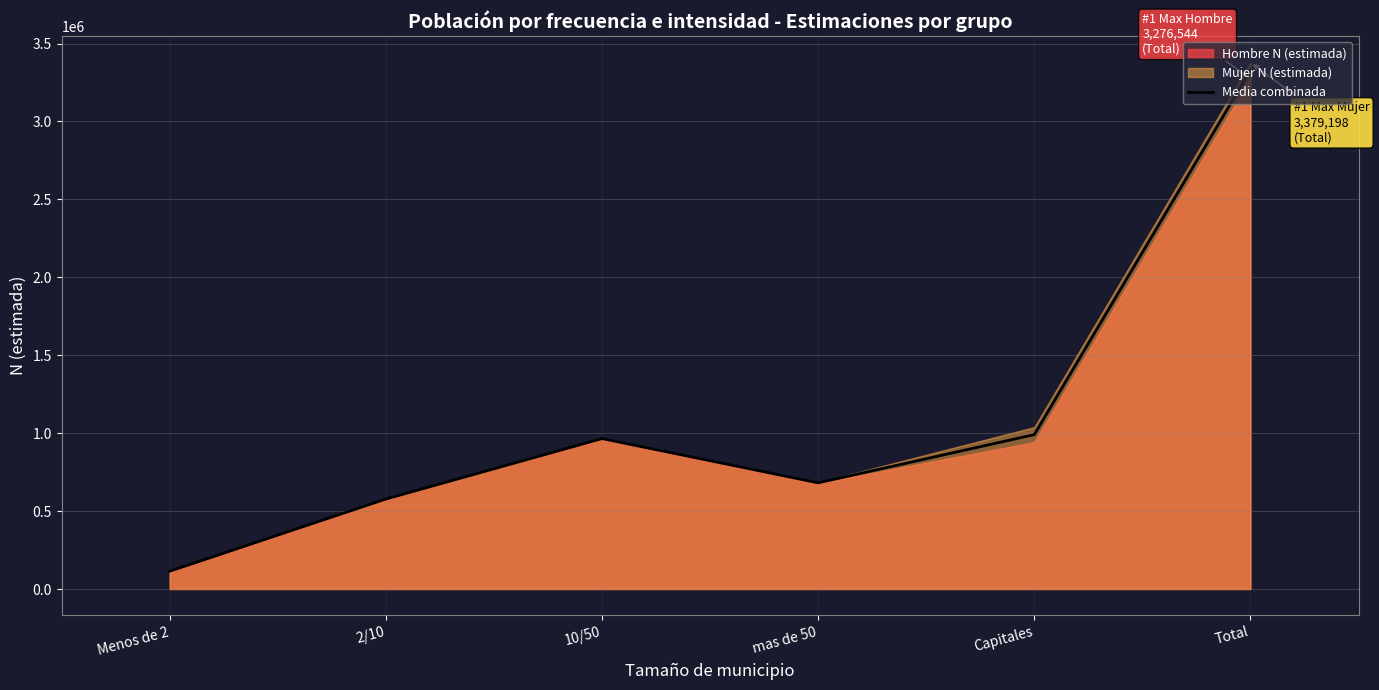

What is the label of the 2nd point from the left?

2/10